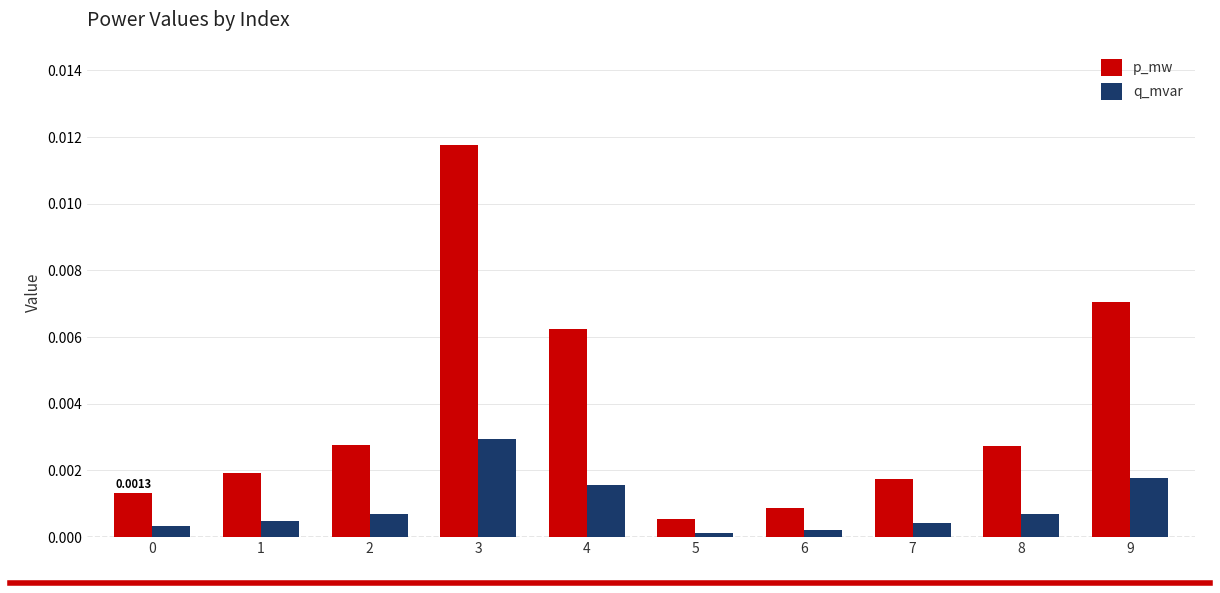

At 2, list the series in order from largest to smallest.

p_mw, q_mvar